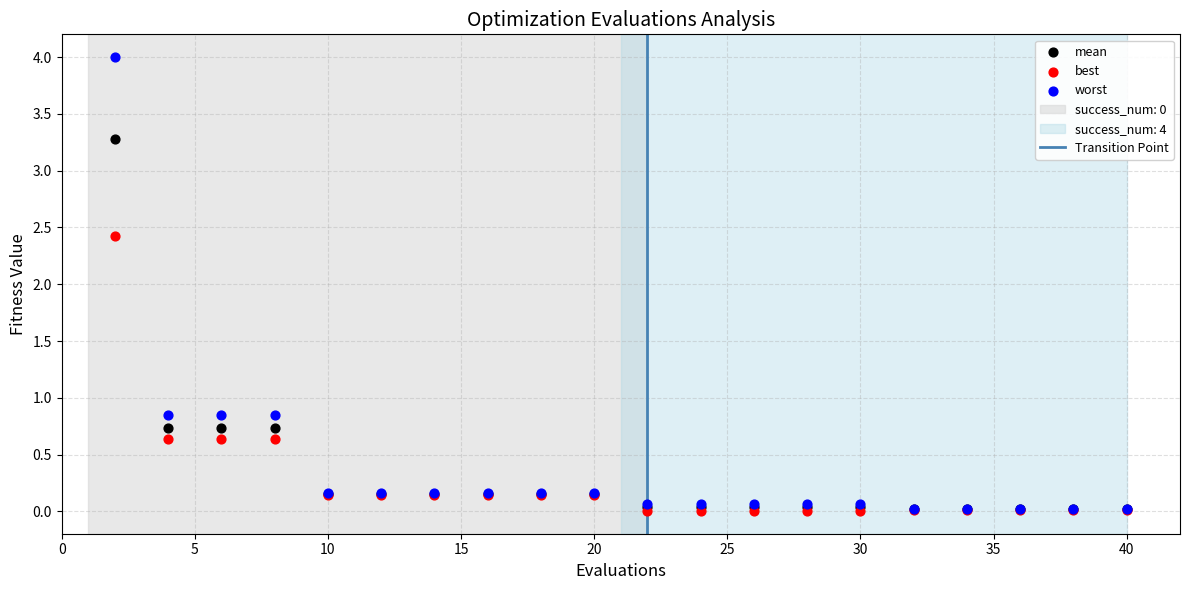

Across all series, what Y value is closest to 2?

2.4